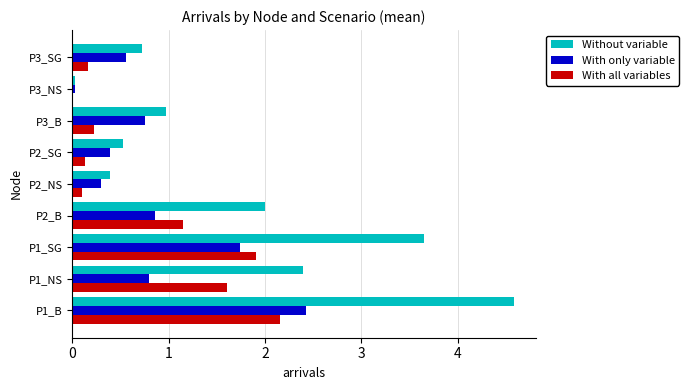

Between P1_B and P2_SG, which series saw the biggest shift?

Without variable